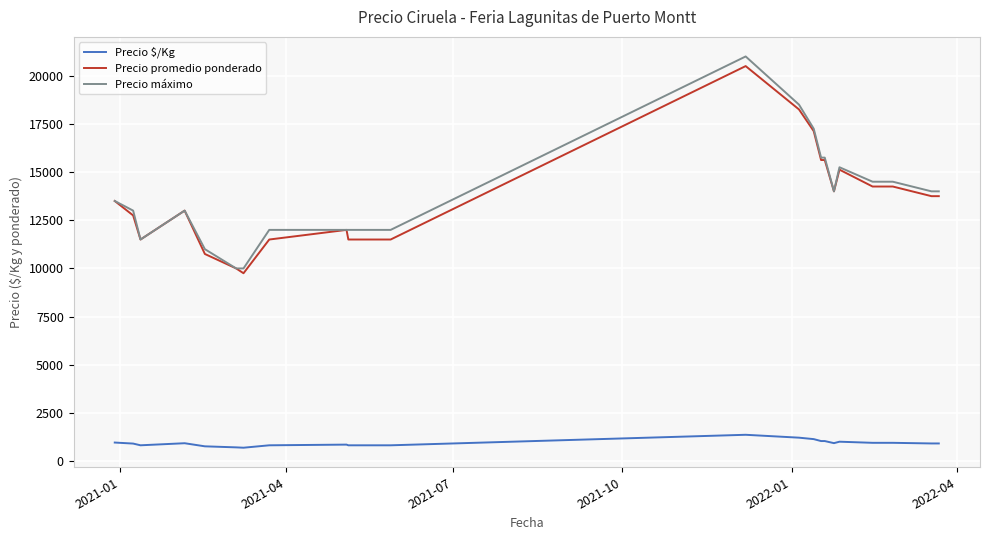

True or false: Precio promedio ponderado and Precio $/Kg cross at least once.

False